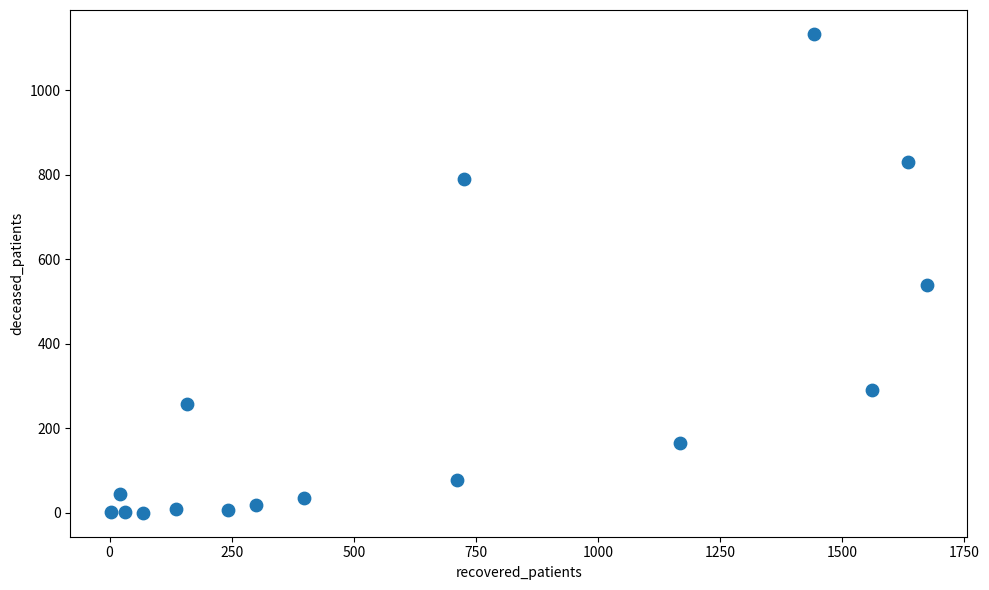

What is the range of X values (max minus min)?

1670